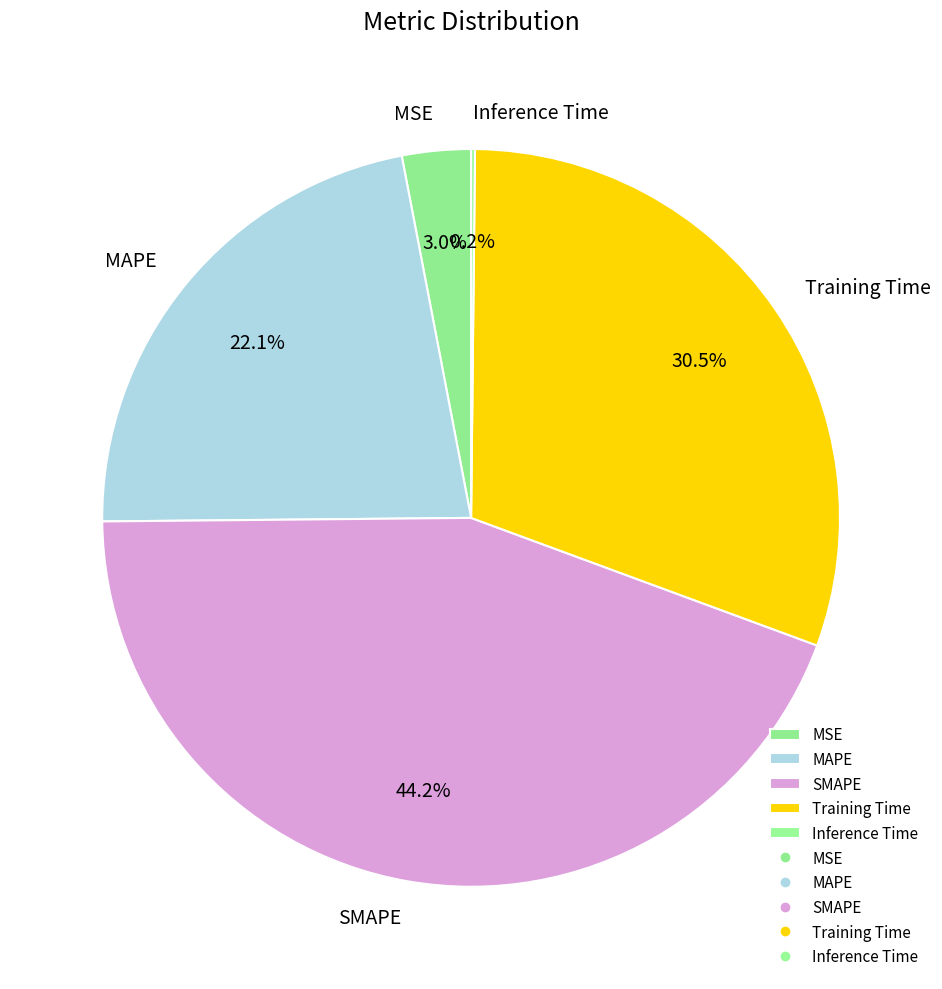

What percentage is NOT represented by SMAPE?

55.8%